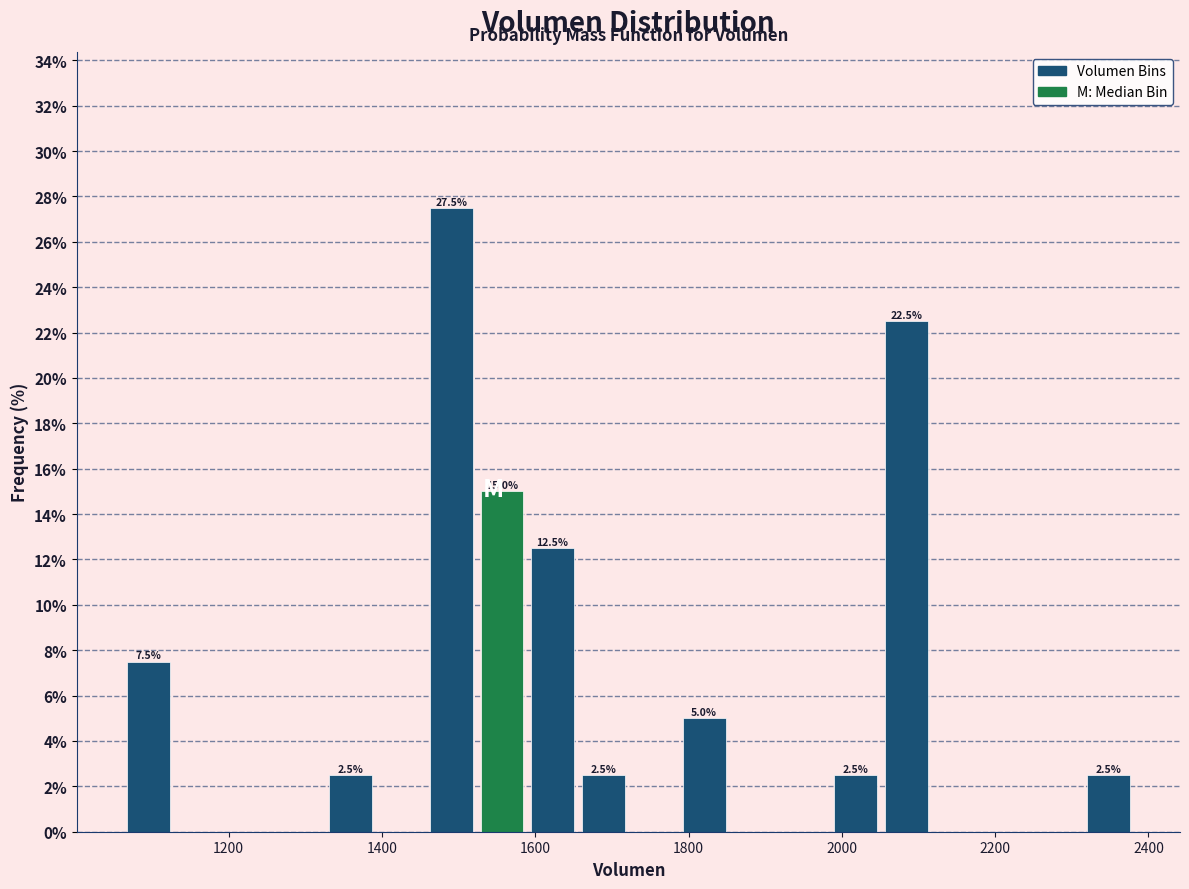

Read against the x-axis, roughly where is the centre of the tallest bar?

1500